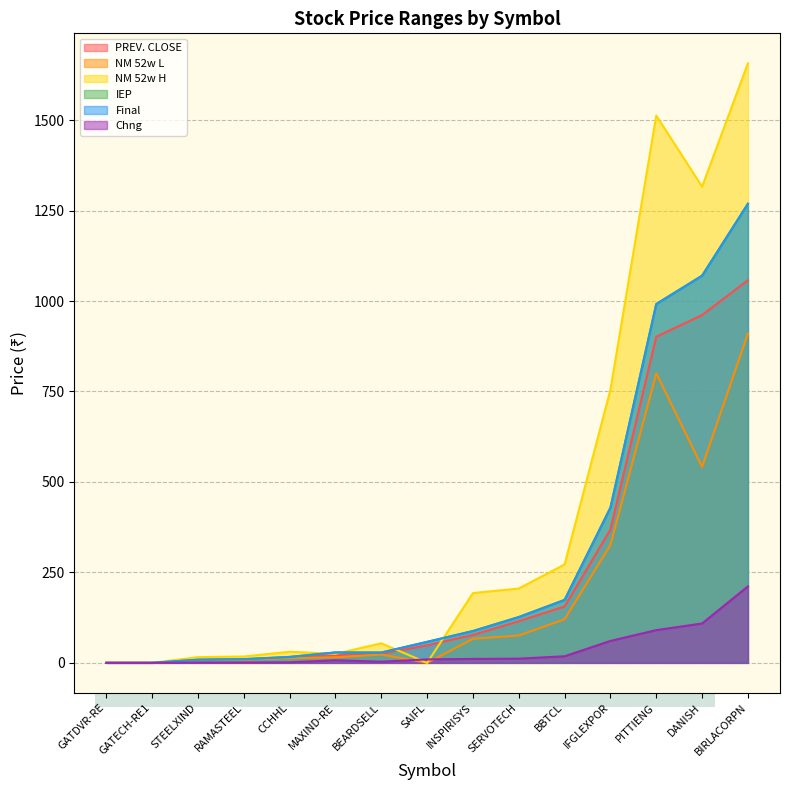

Between BBTCL and IFGLEXPOR, which is larger?

IFGLEXPOR